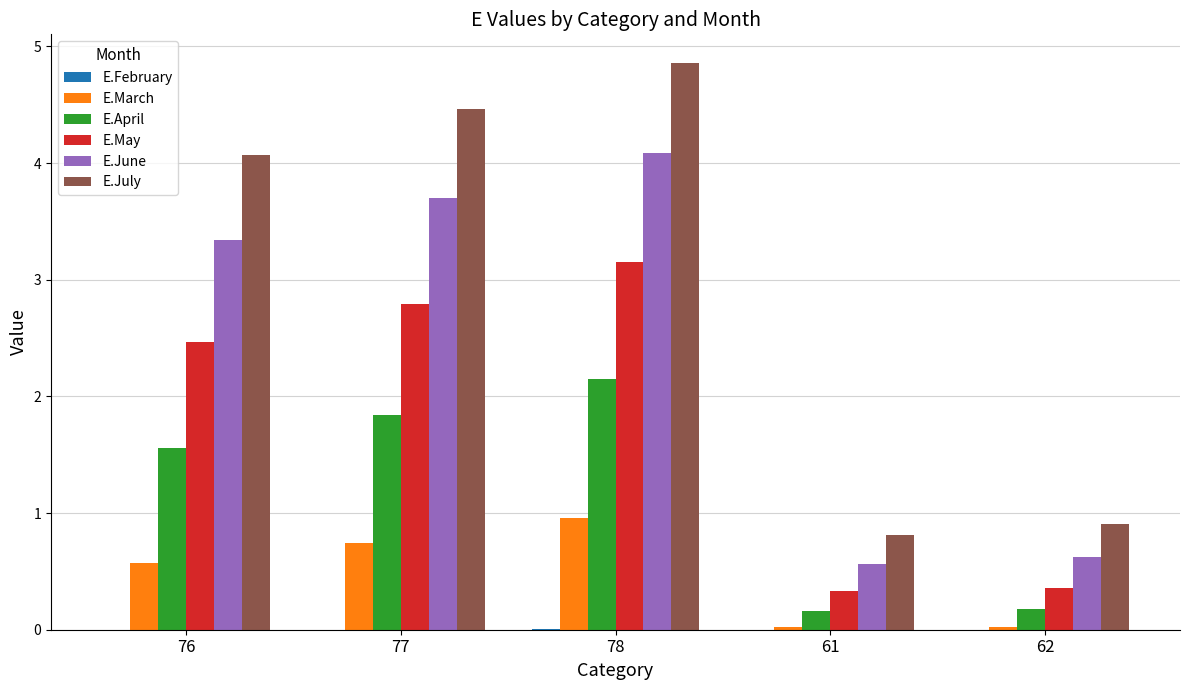

Count the number of data series in this chart.

6